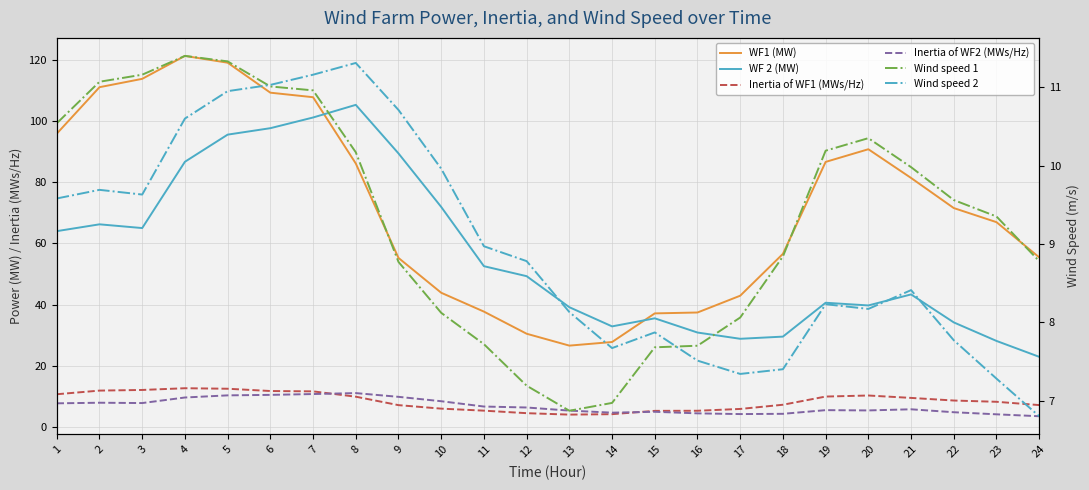

Which series ends up on top after the final intersection of Inertia of WF1 (MWs/Hz) and Wind speed 1?

Wind speed 1